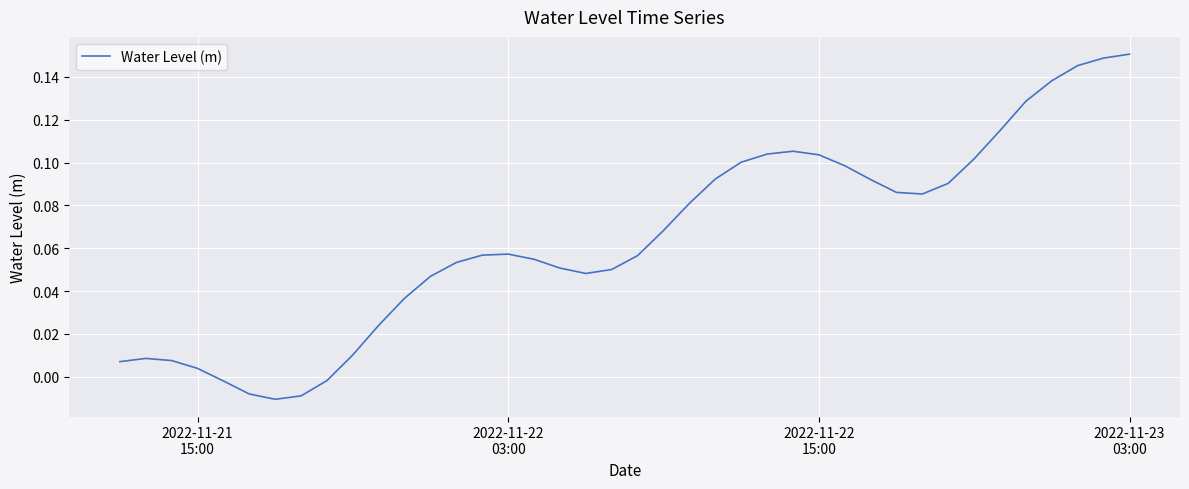

Is this an area chart (filled region under the line)?

No